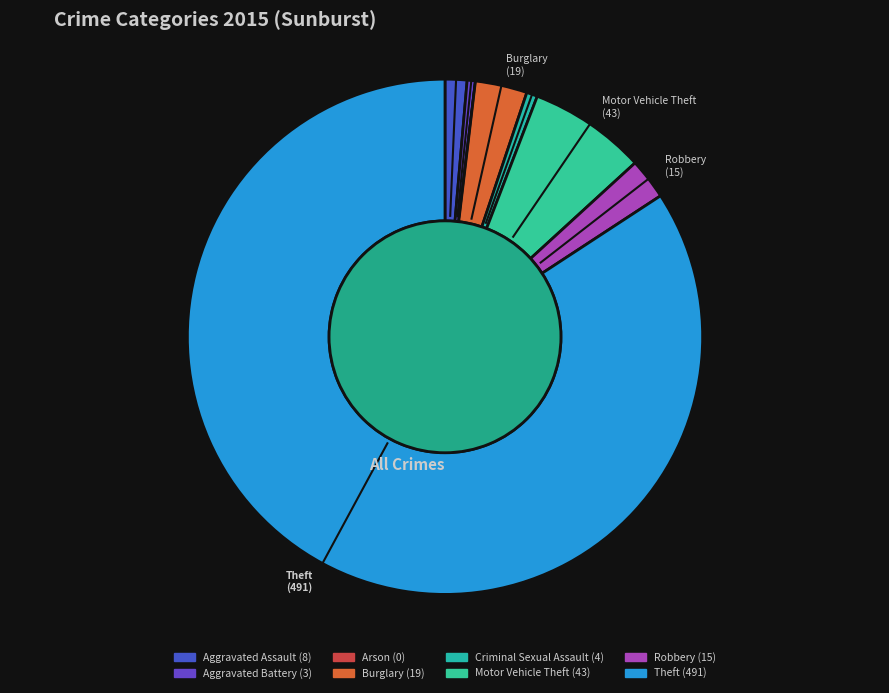

To the nearest percent, what is the difference between the Robbery and Motor Vehicle Theft slice percentages?

5%